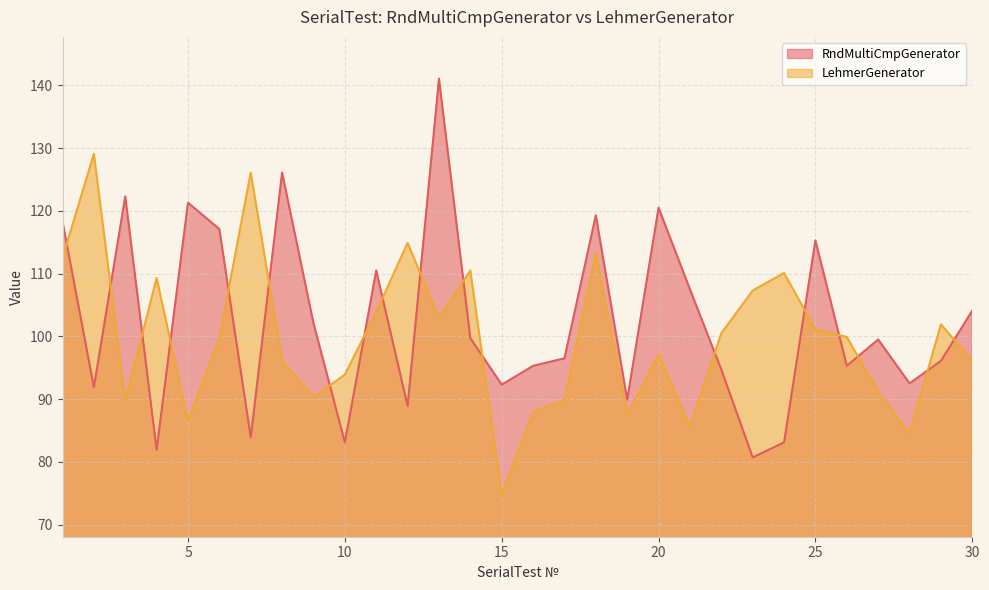

What is the highest value of the RndMultiCmpGenerator series?

141.1